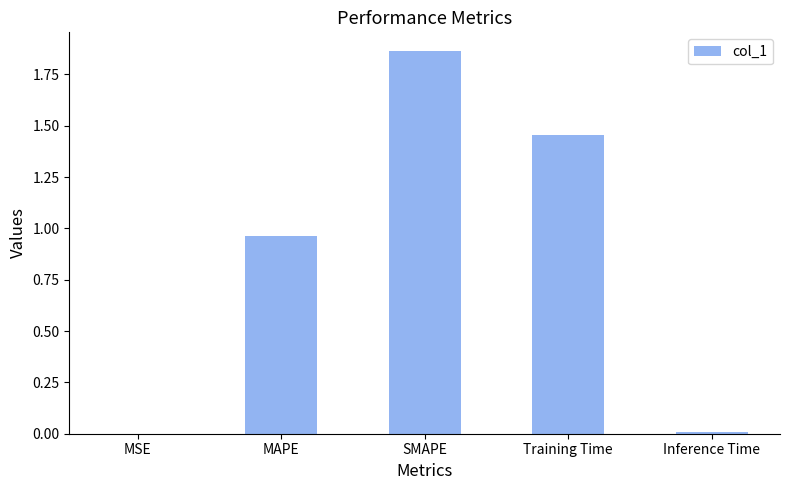

At which category does the chart reach its peak across all series?

SMAPE